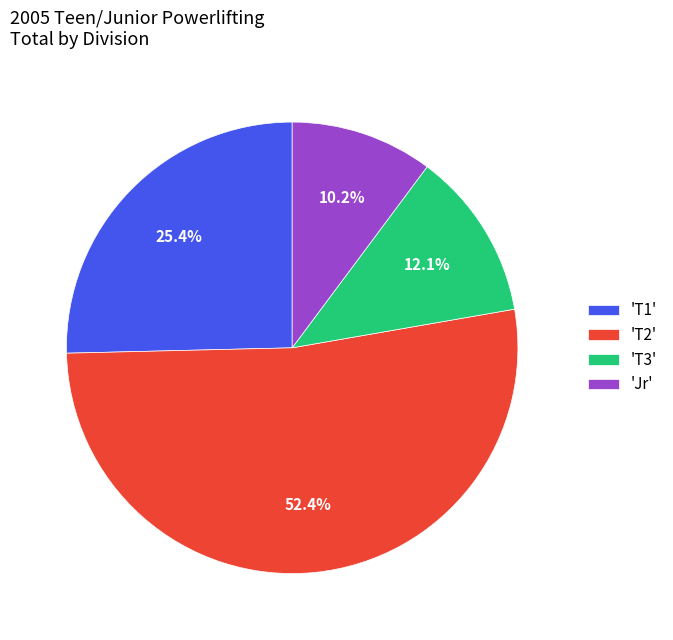

To the nearest percent, what is the average slice percentage?

25%